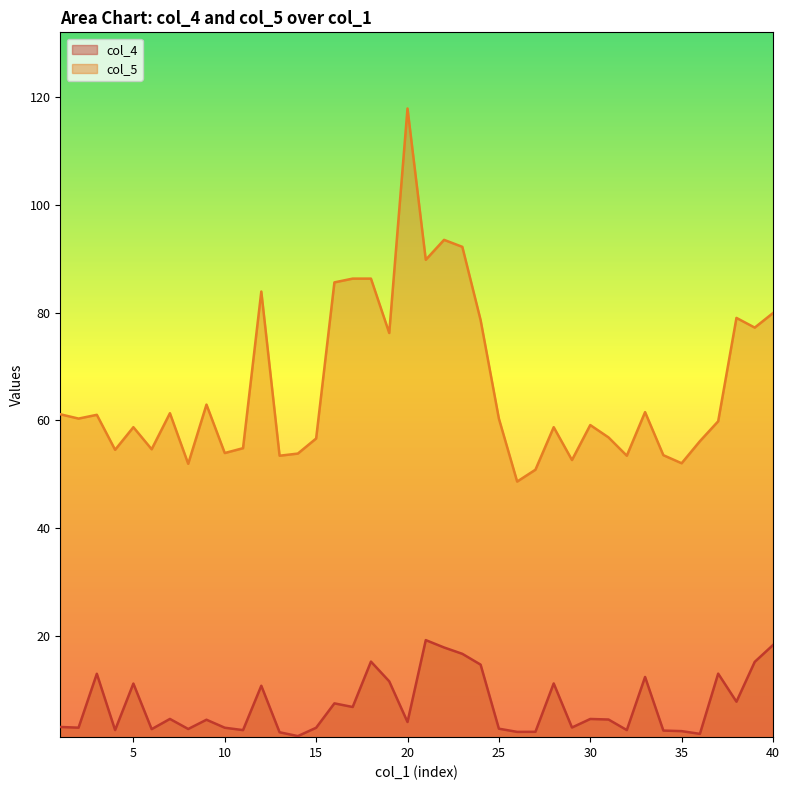

What is the sum of all col_4 values?

286.3